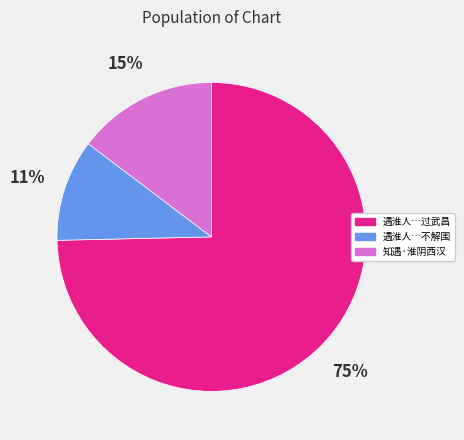

To the nearest percent, what is the average slice percentage?

33%